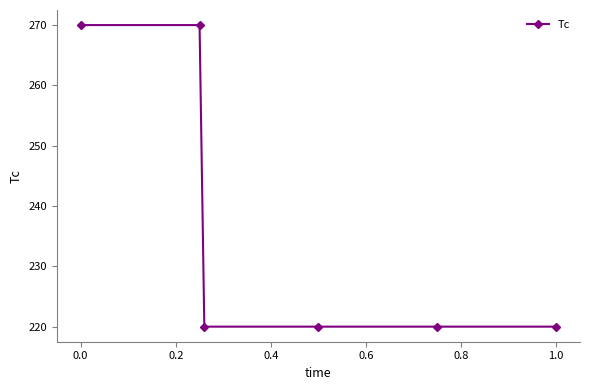

Reading right to left, transcribe all the data shown in this chart.

220	220	220	220	270	270